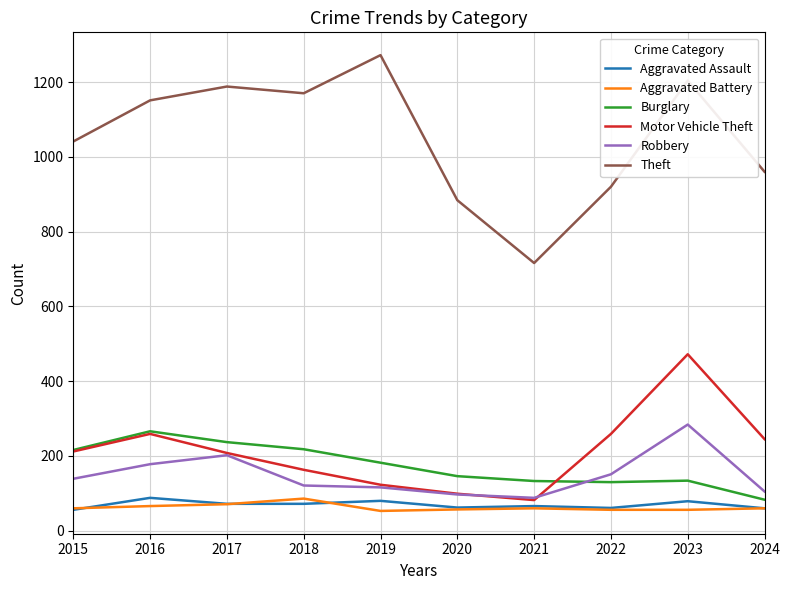

What is the approximate value of Aggravated Battery at 2016?

66